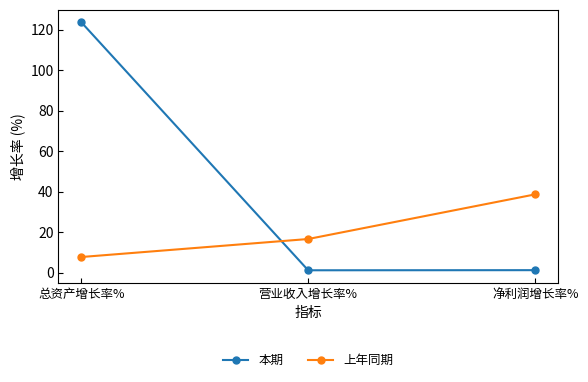

What is the maximum value shown in the chart?

123.7